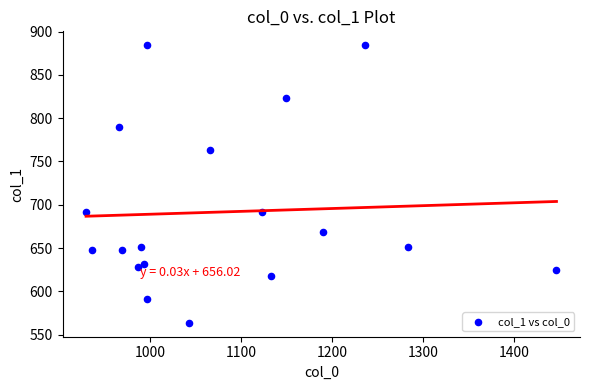

What is the range of Y values (max minus min)?

320.6